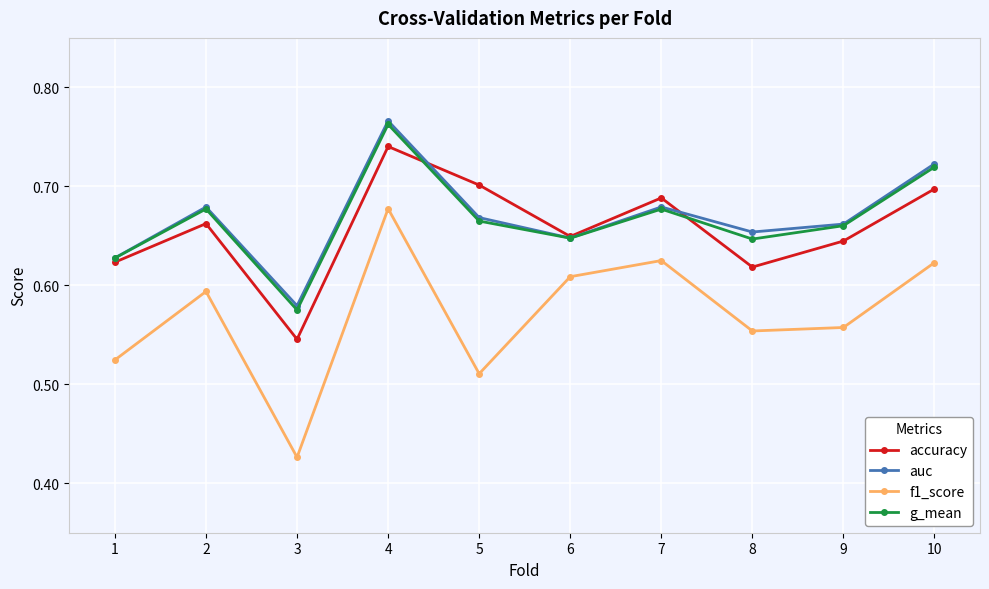

At which category is the sum across all series the highest?

4